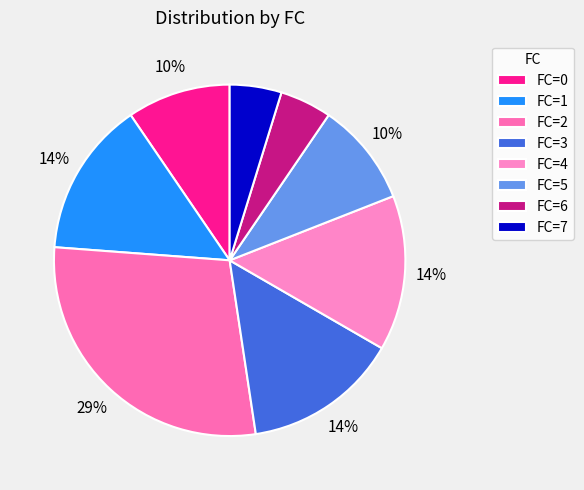

Count the number of slices in the pie.

8